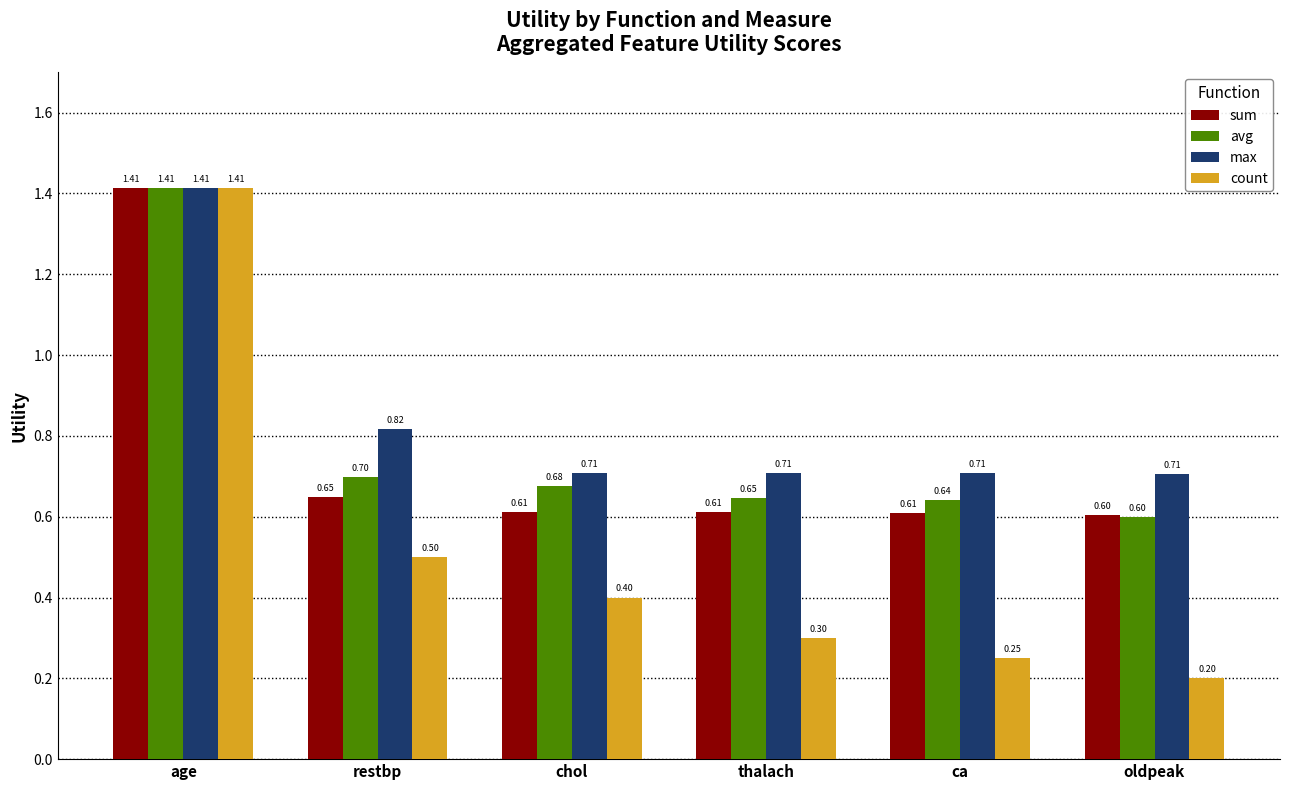

What is the average value of the count series?

0.5